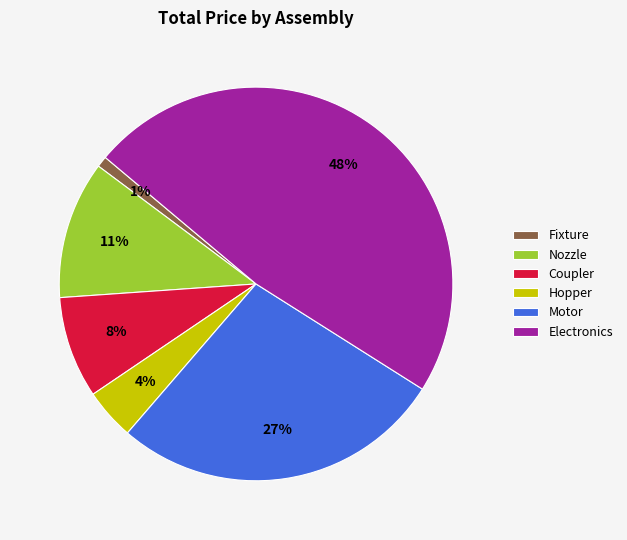

To the nearest percent, what is the average slice percentage?

17%